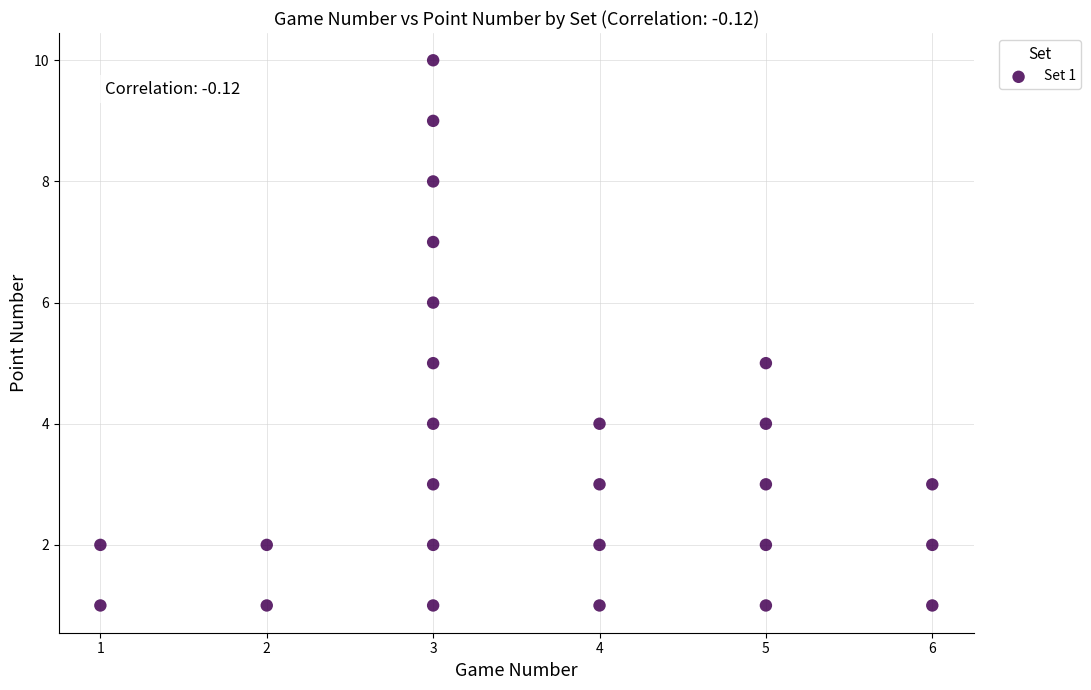

What is the range of X values (max minus min)?

5